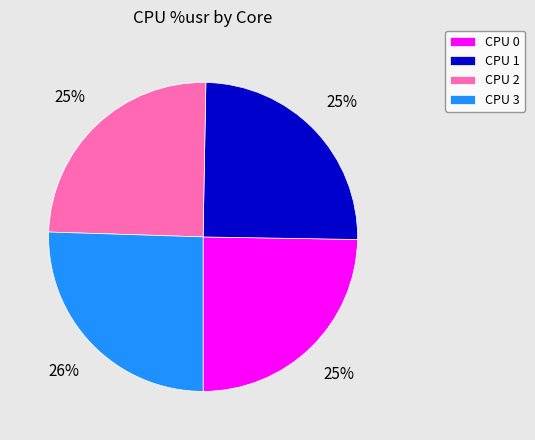

Is there a majority slice in this chart?

No